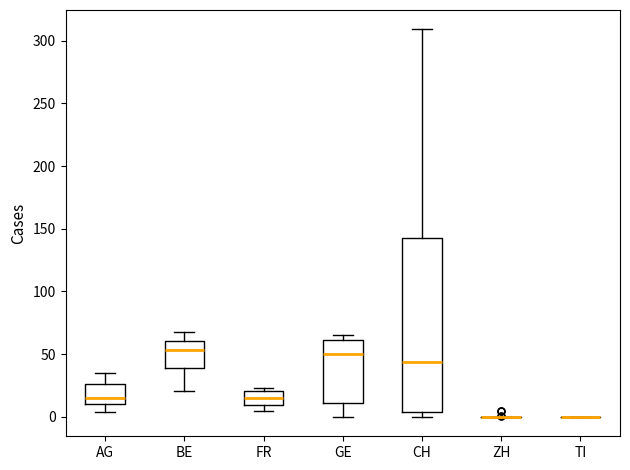

Which box is the tallest, from its lower edge to its upper edge?

CH